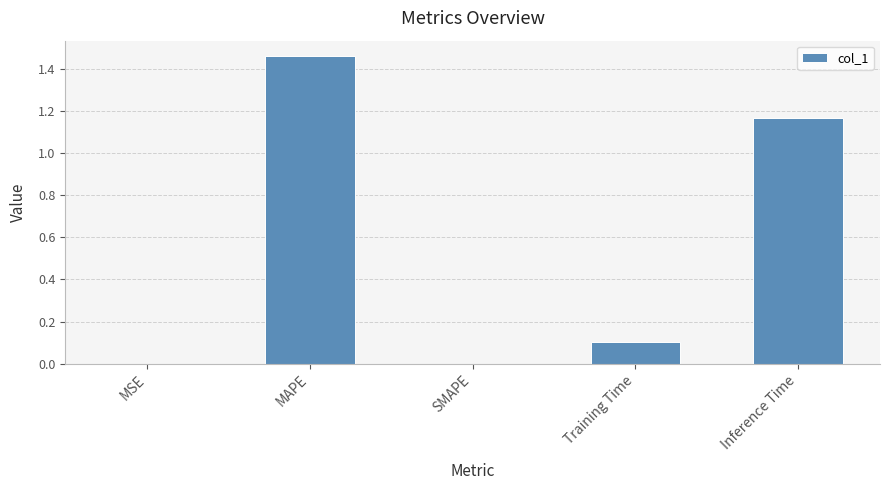

How many series are shown in this chart?

1